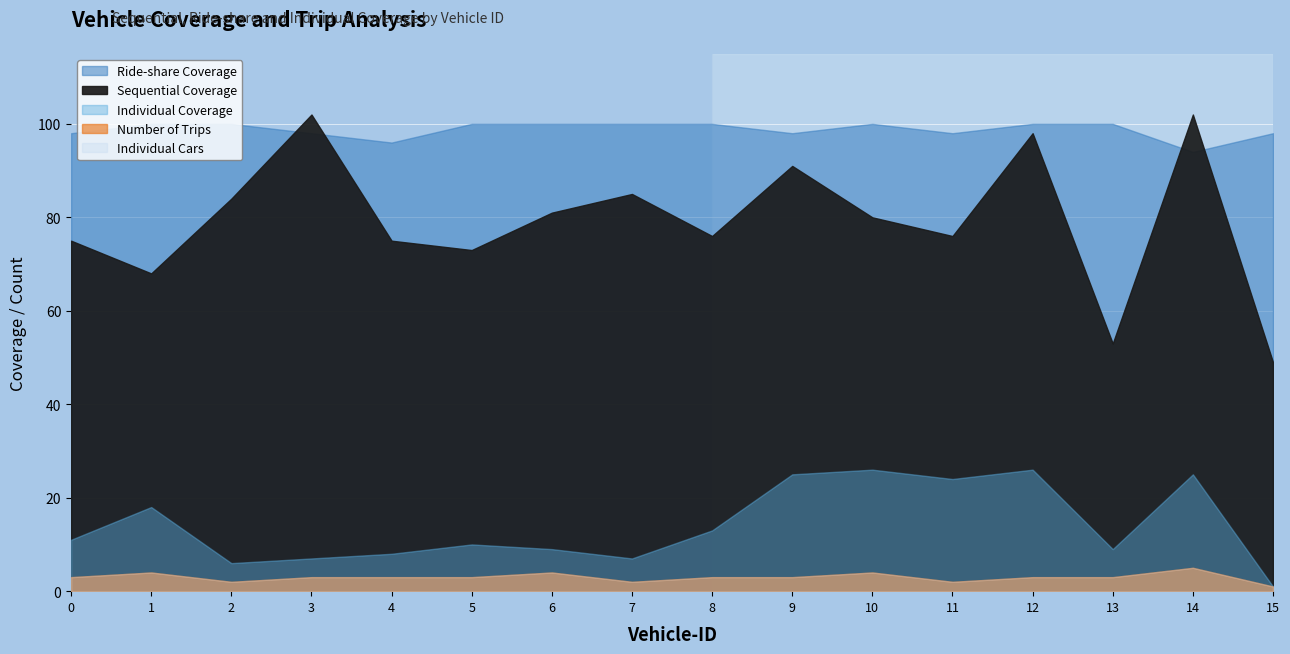

Between 2 and 3, which series saw the biggest shift?

Sequential Coverage